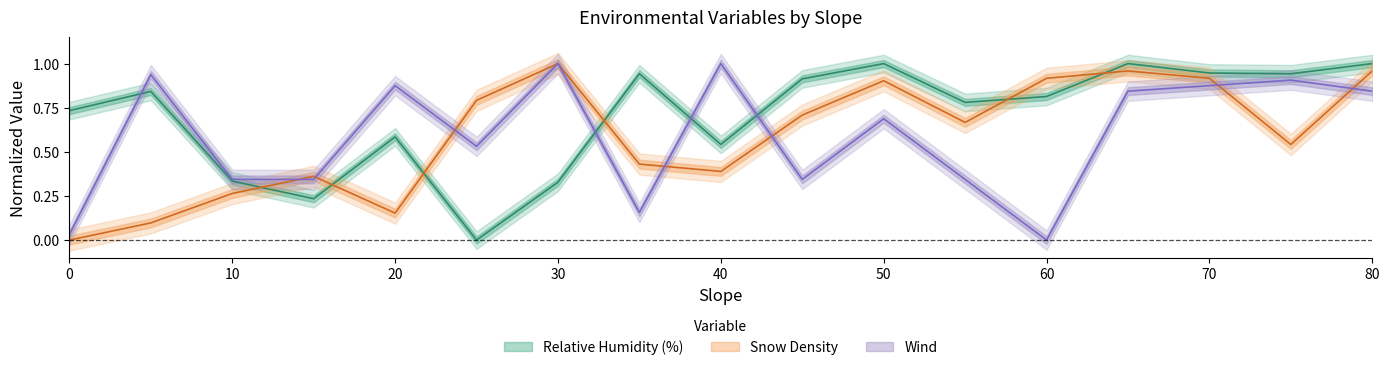

Which series has the widest spread of values?

Relative Humidity (%)